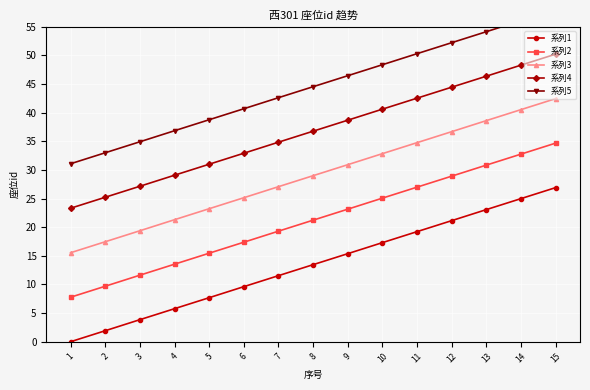

How many data points in 系列3 are less than 29?

7